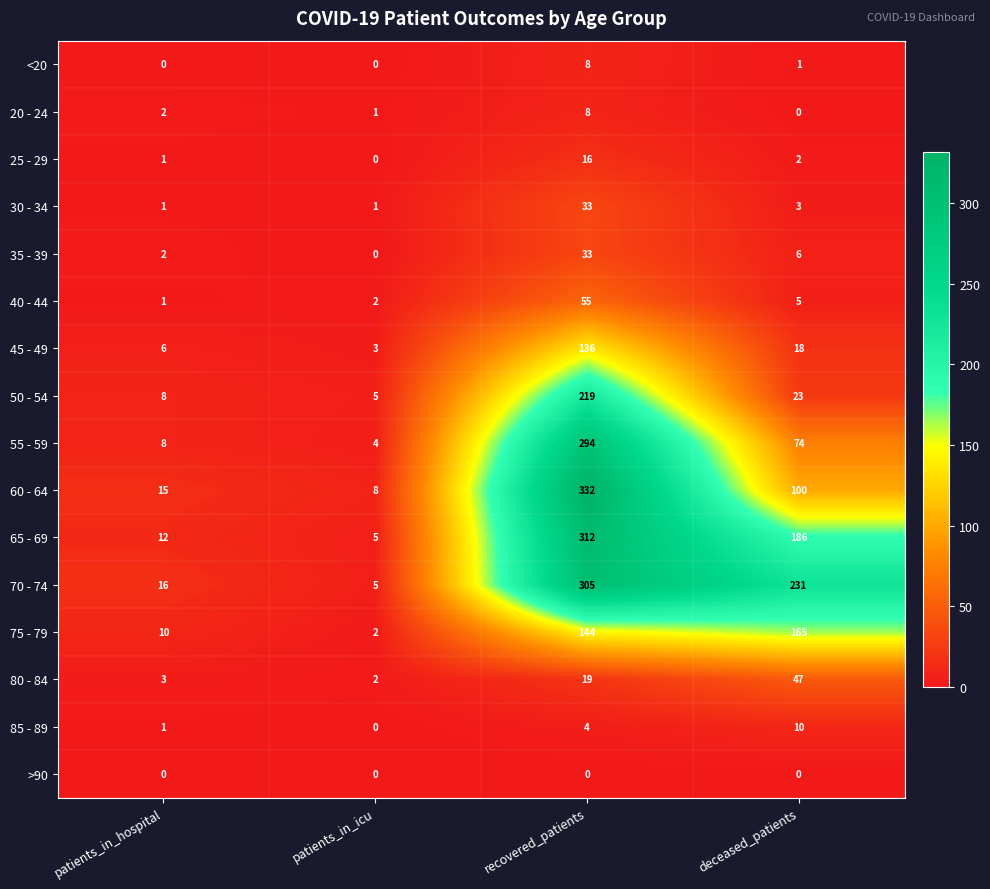

Which series has the widest spread of values?

60 - 64